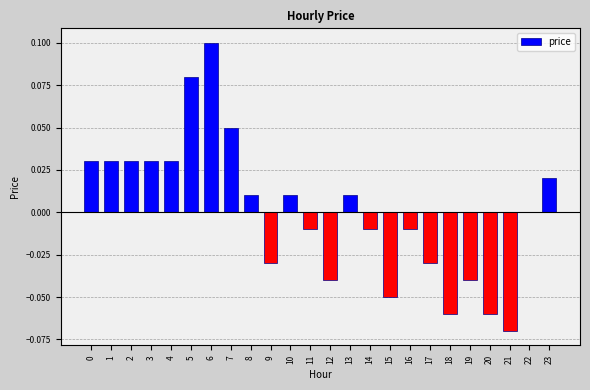

Are the bars grouped side by side (vs. stacked)?

No